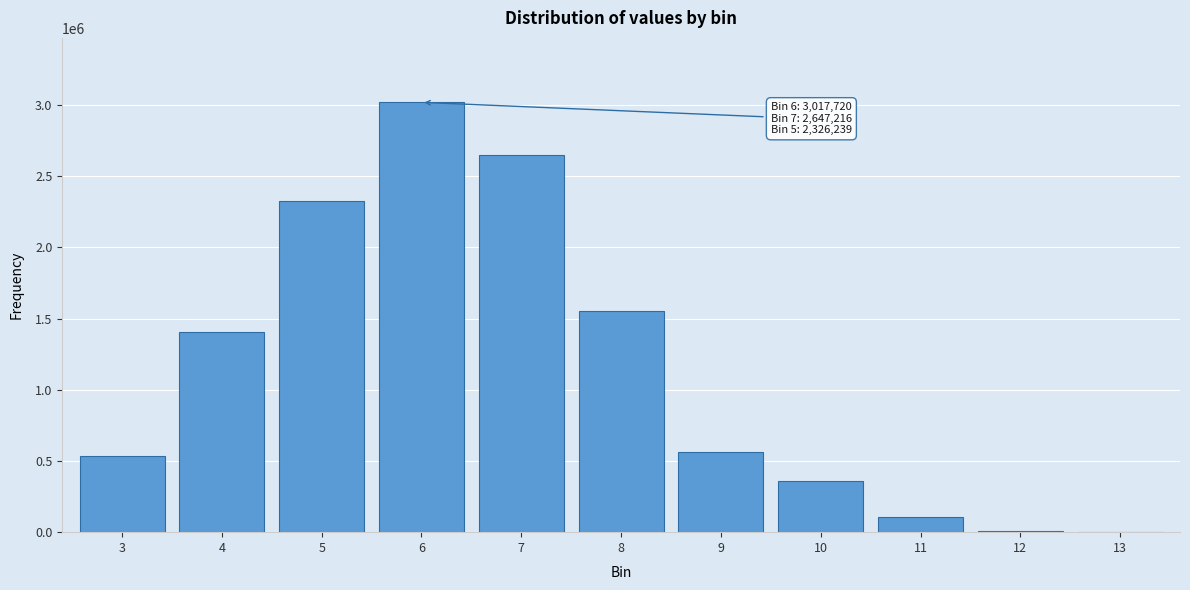

The value at 9 is 561695. True or false?

True